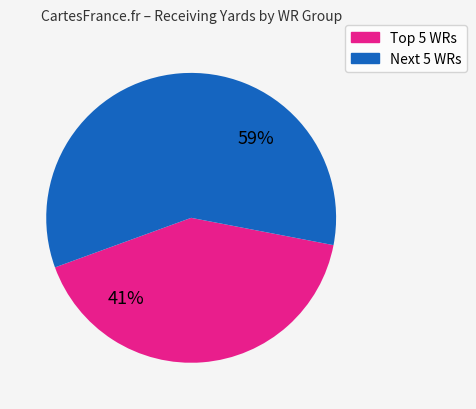

Is it true that Next 5 WRs is 45% of the pie?

False